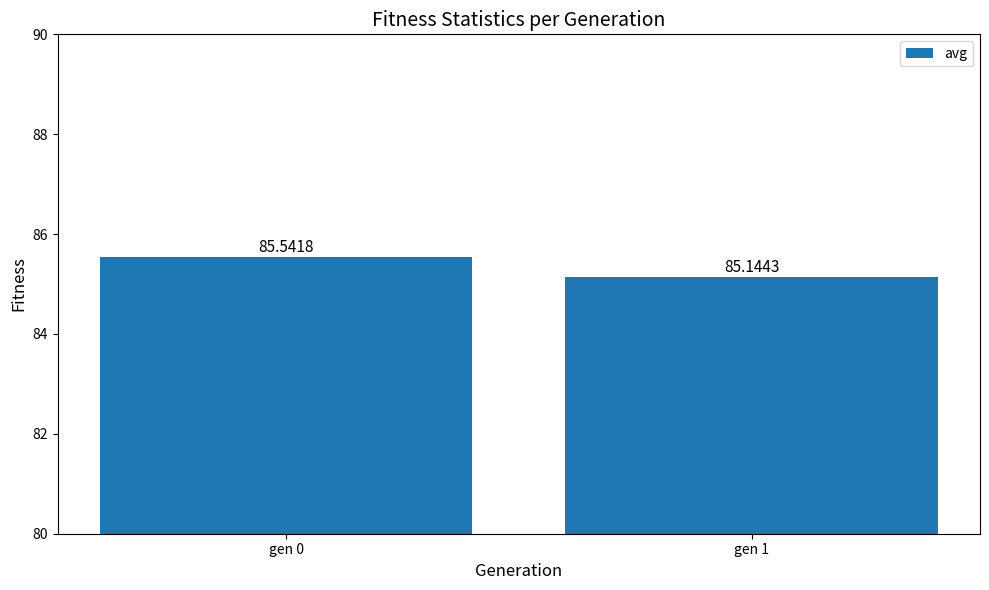

What is the smallest value displayed?

85.1